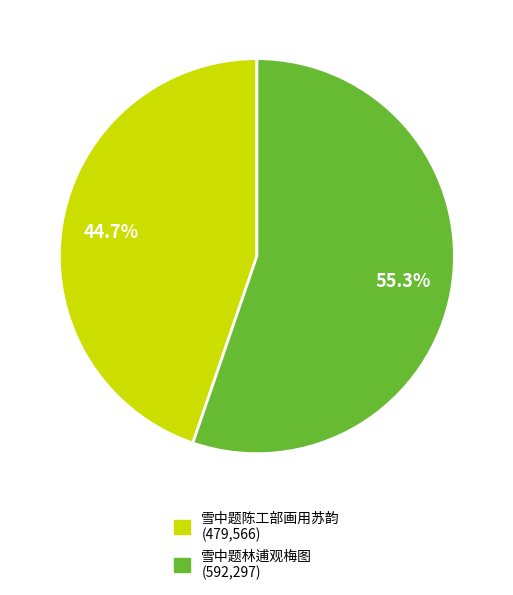

To the nearest percent, what is the difference between the 雪中题陈工部画用苏韵 and 雪中题林逋观梅图 slice percentages?

11%